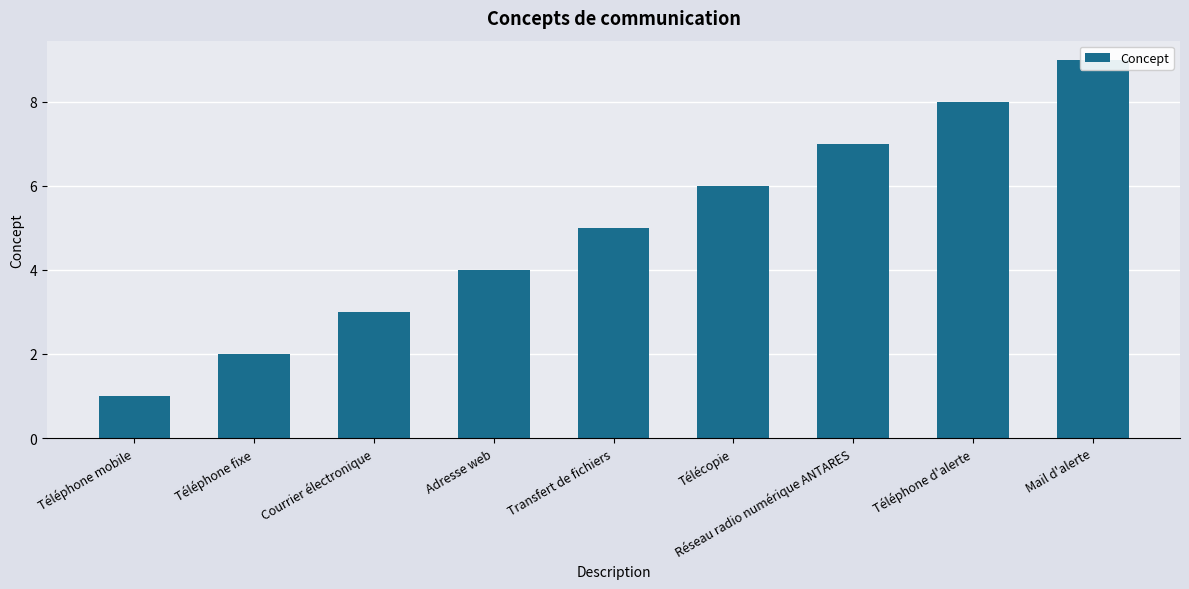

What is the value of the 7th bar from the left?

7